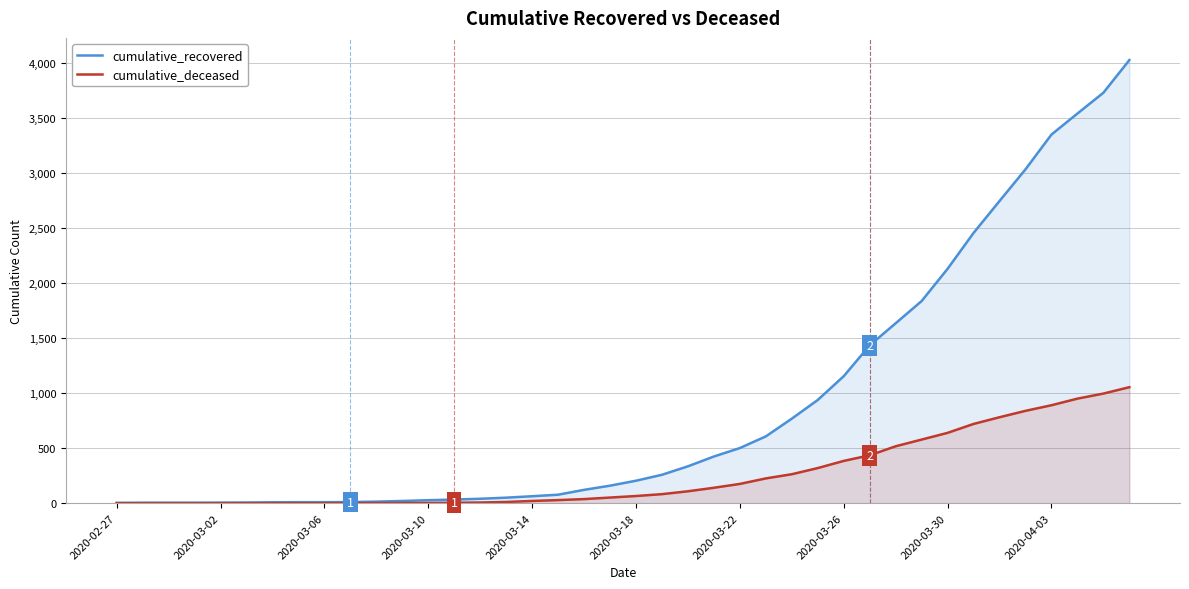

The cumulative_deceased series shows 720 at 33. True or false?

True